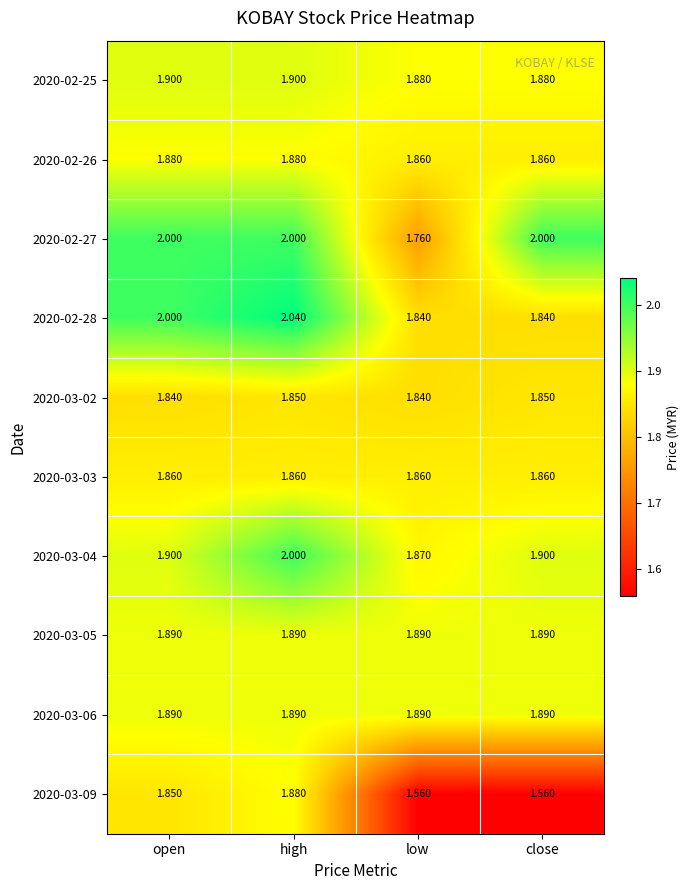

At how many categories does at least one series exceed 1?

4